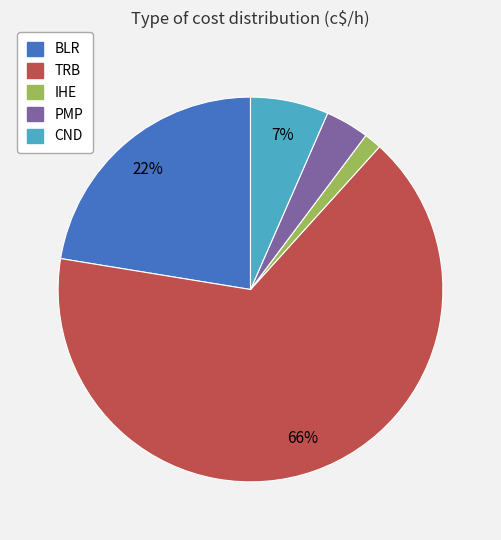

Which has a higher value, BLR or PMP?

BLR